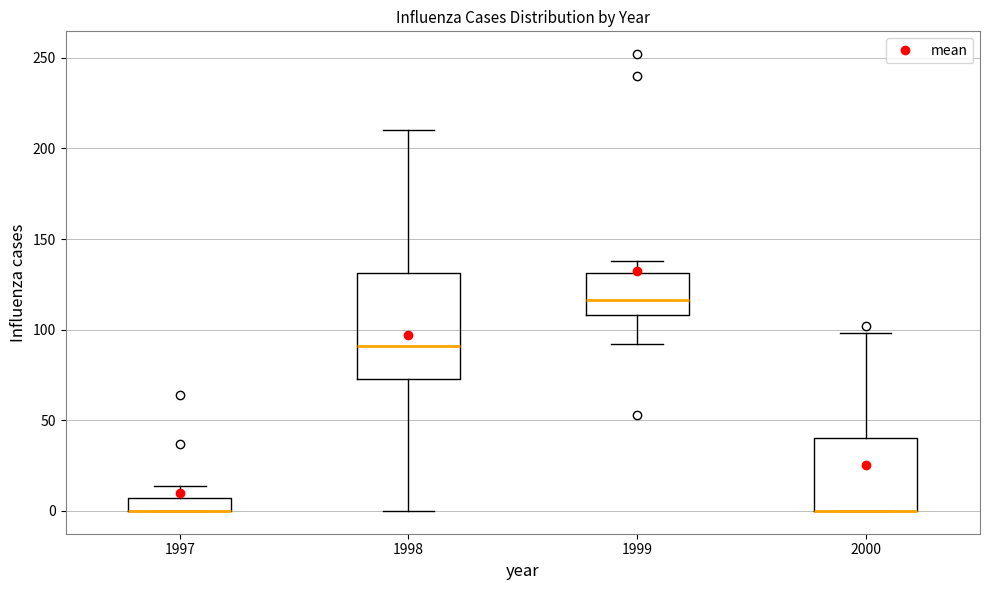

Comparing the boxes themselves (not the whiskers), which one is the tallest?

1998